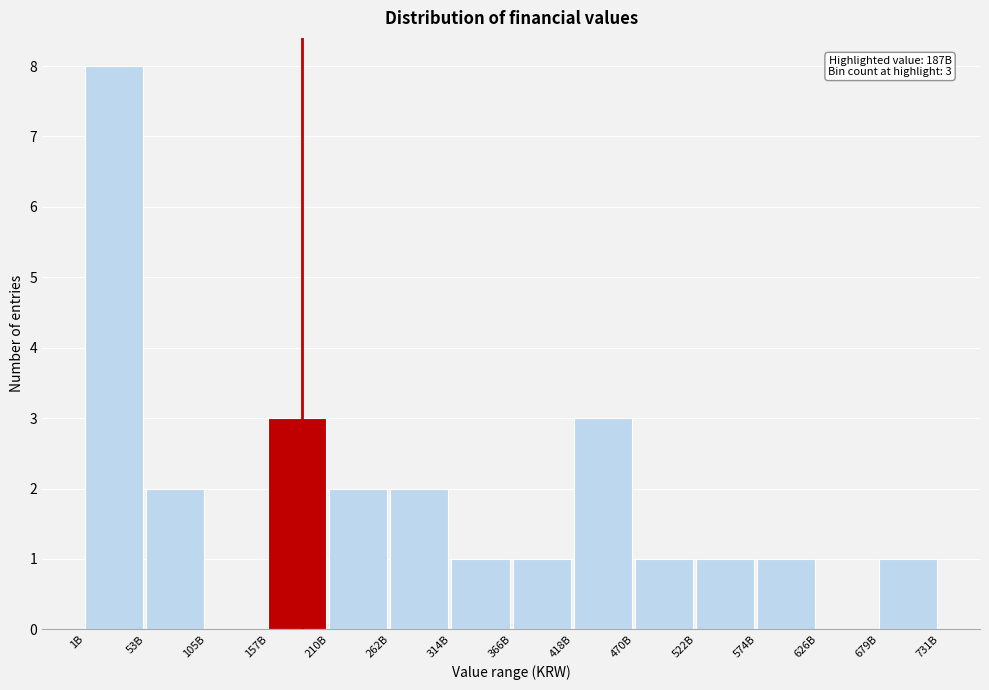

Reading right to left, list all the values displayed in this chart.

679B=1	626B=0	574B=1	522B=1	470B=1	418B=3	366B=1	314B=1	262B=2	210B=2	157B=3	105B=0	53B=2	1B=8